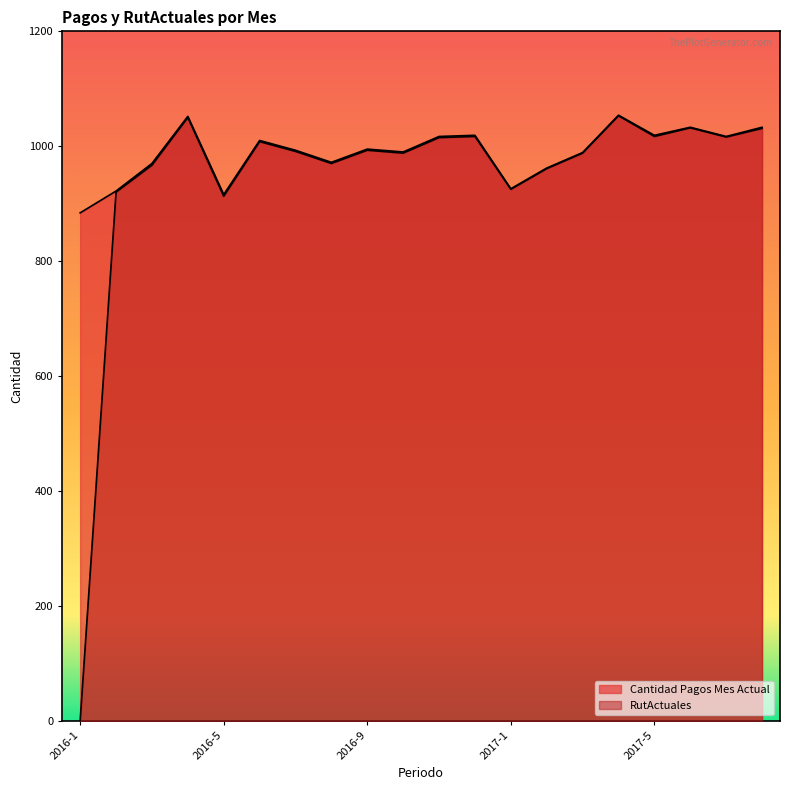

What is the value of the Cantidad Pagos Mes Actual point at the 1st from the left?

884